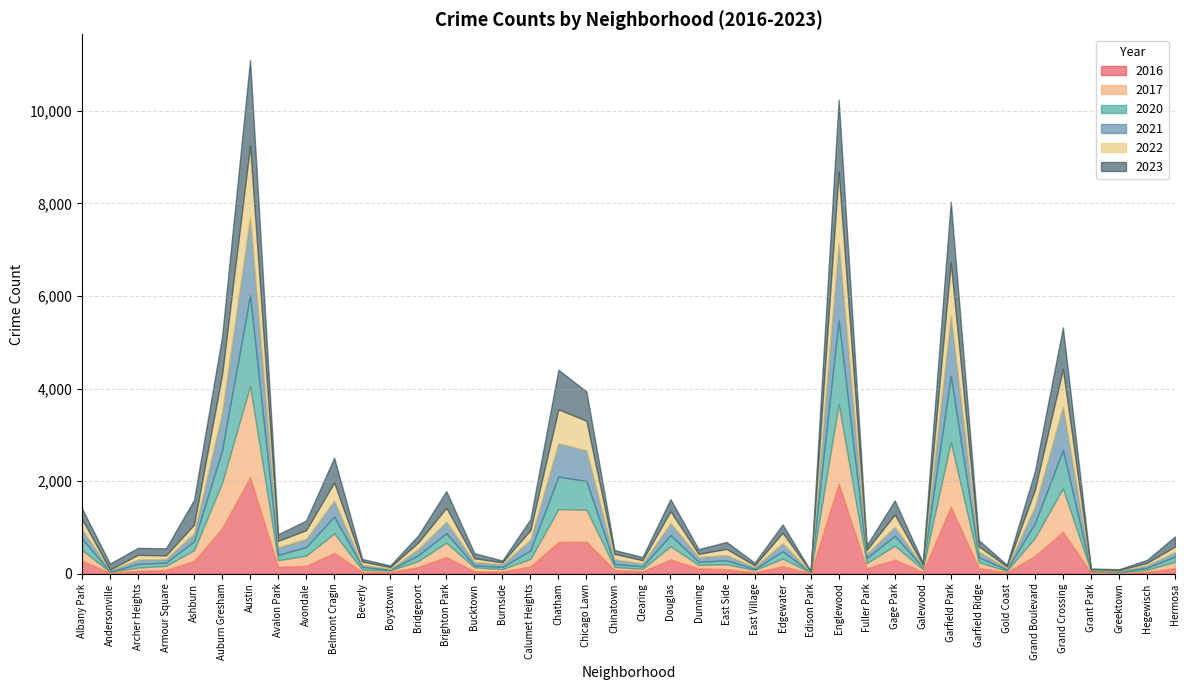

What is the difference between the highest and lowest values at Galewood?

33